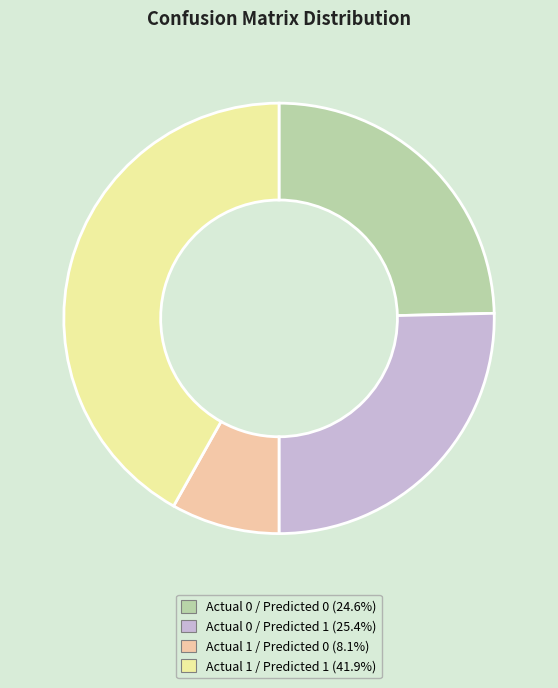

Combined, do Actual 0 / Predicted 1 and Actual 1 / Predicted 1 account for over 50%?

Yes